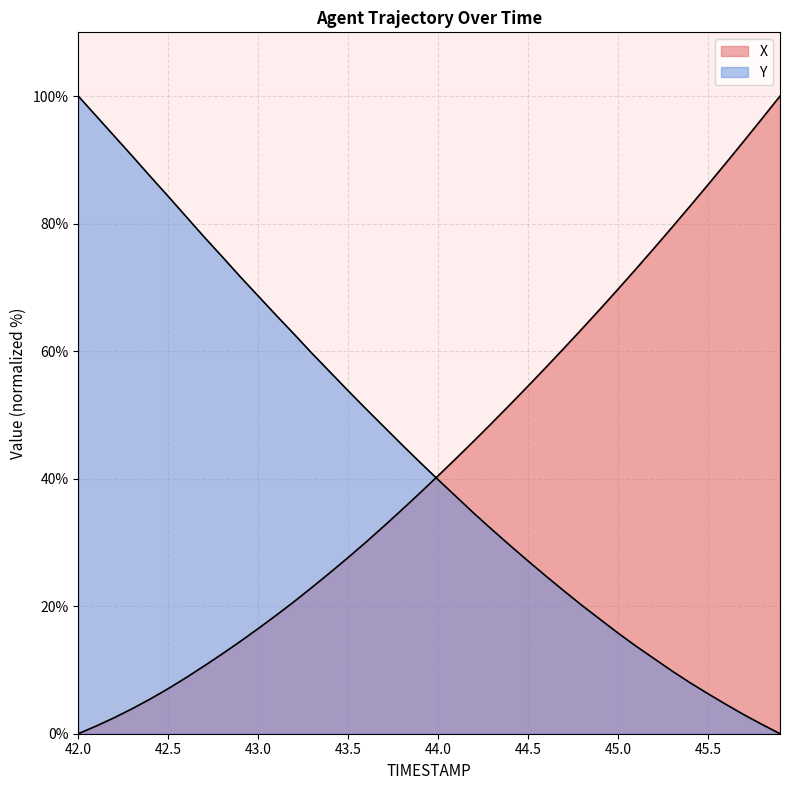

How many lines are shown in the chart?

2